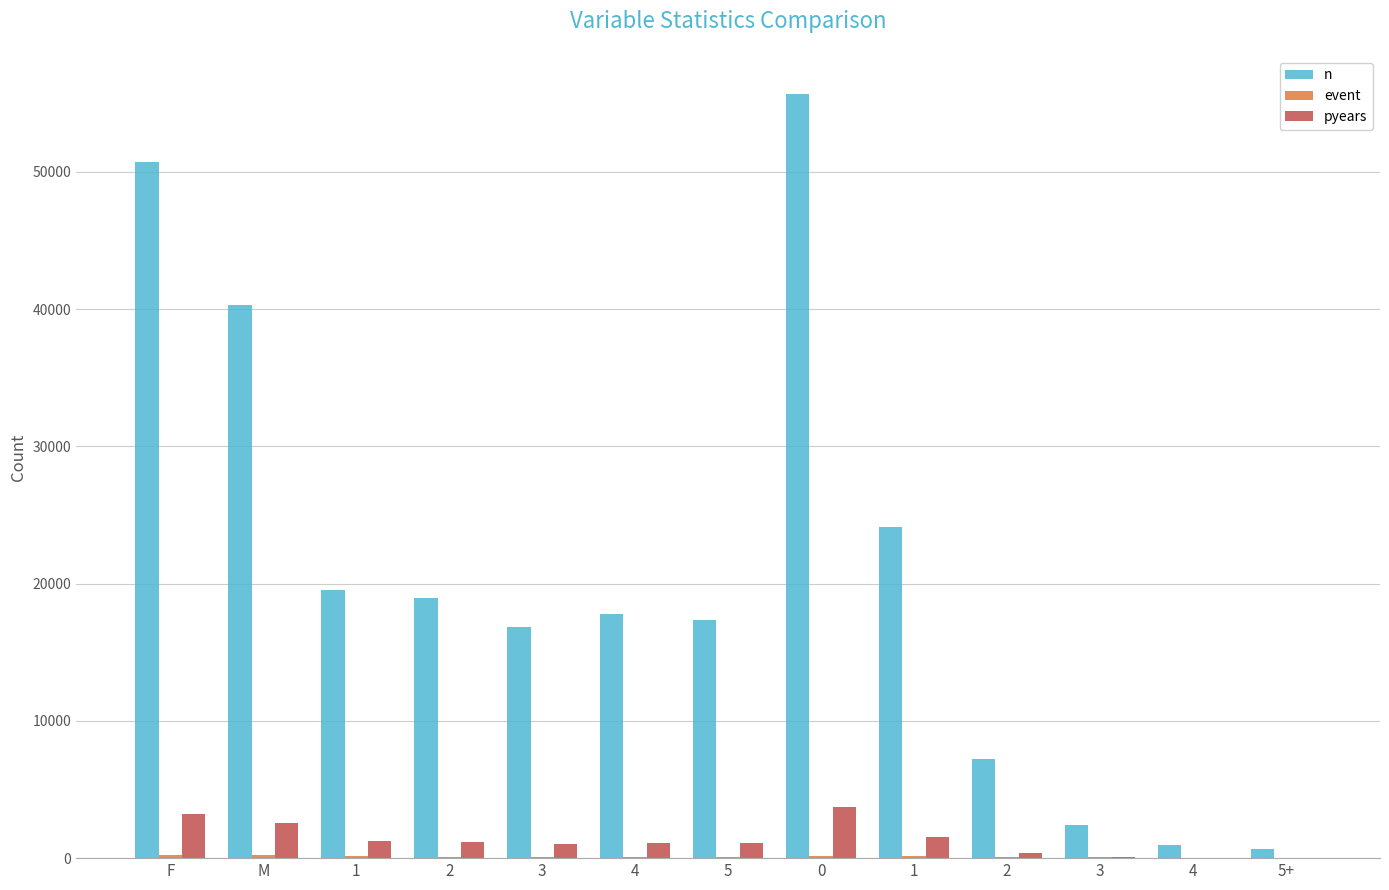

How many categories are shown in the chart?

13